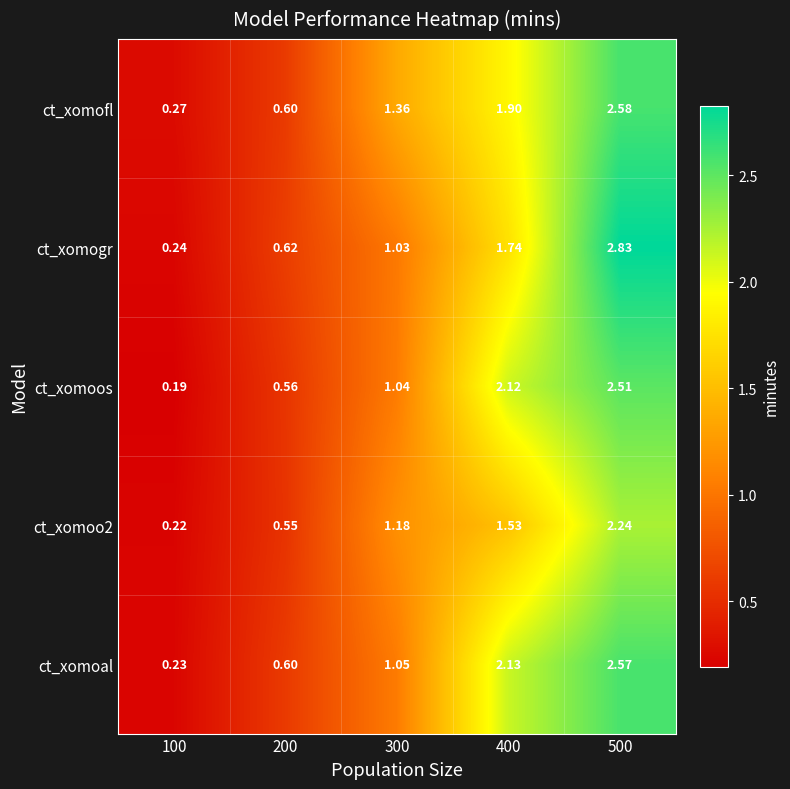

Is the value of ct_xomogr at 200 greater than the value of ct_xomoos at 500?

No